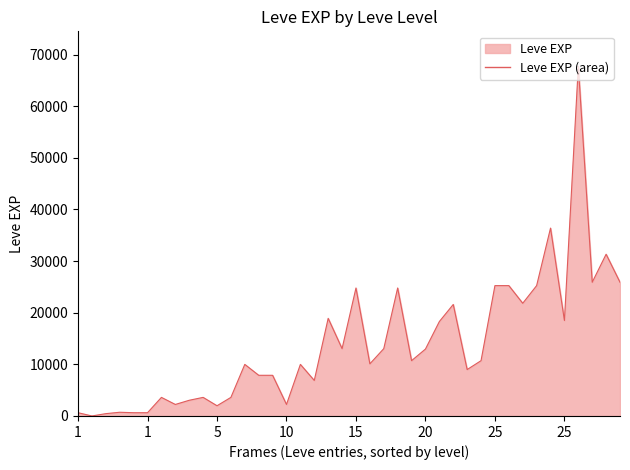

What is the difference between the maximum and minimum values?

67729